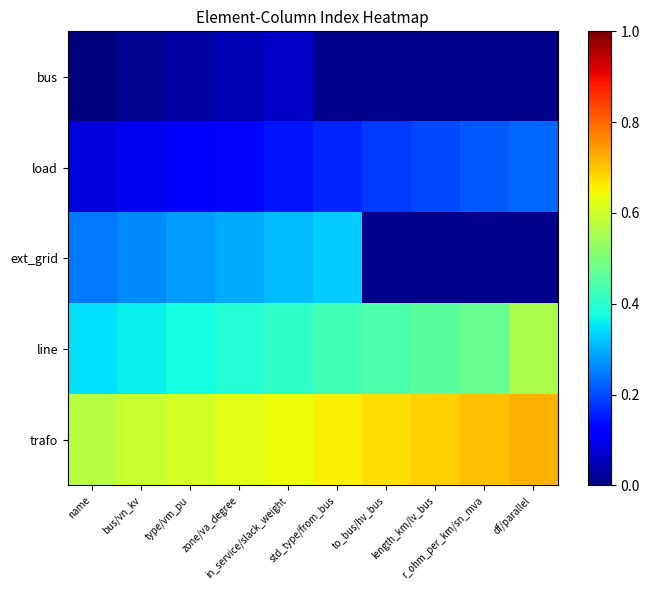

Rank the series by their maximum value, from highest to lowest.

trafo, line, ext_grid, load, bus